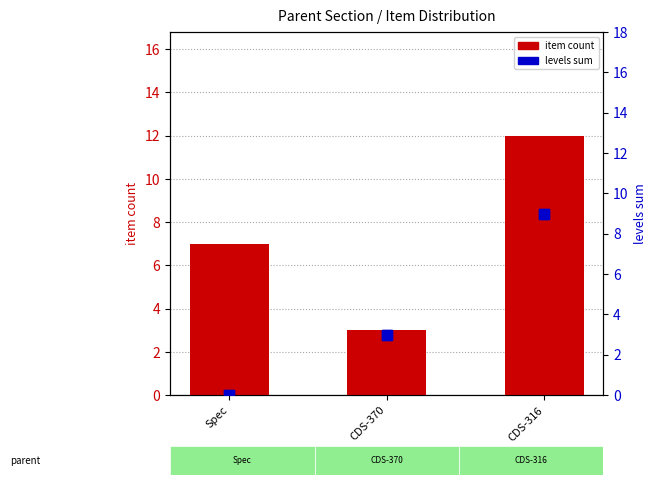

What is the value of the item count bar at the 3rd from the left?

12